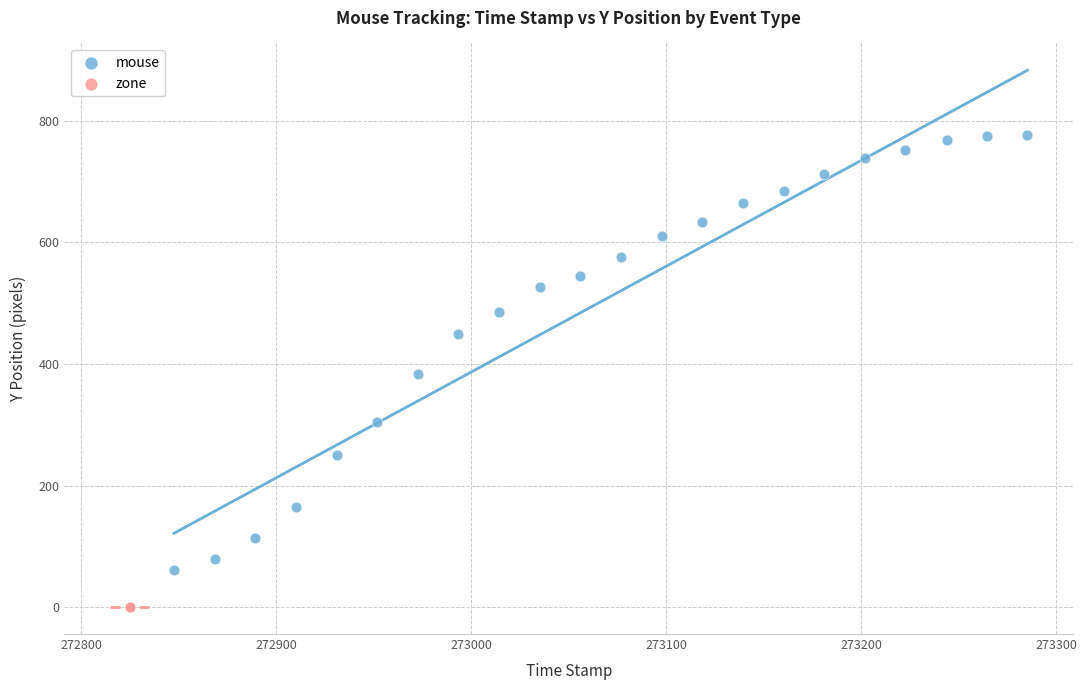

Which series reaches the minimum Y coordinate?

zone